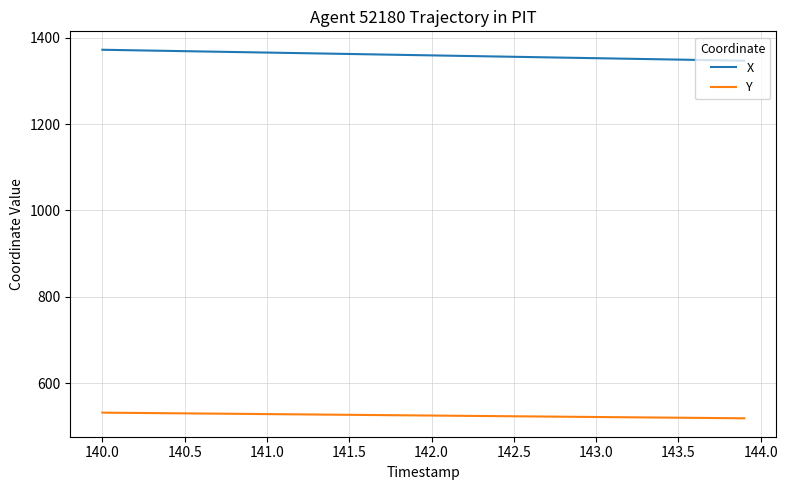

Which series has the largest total across all categories?

X